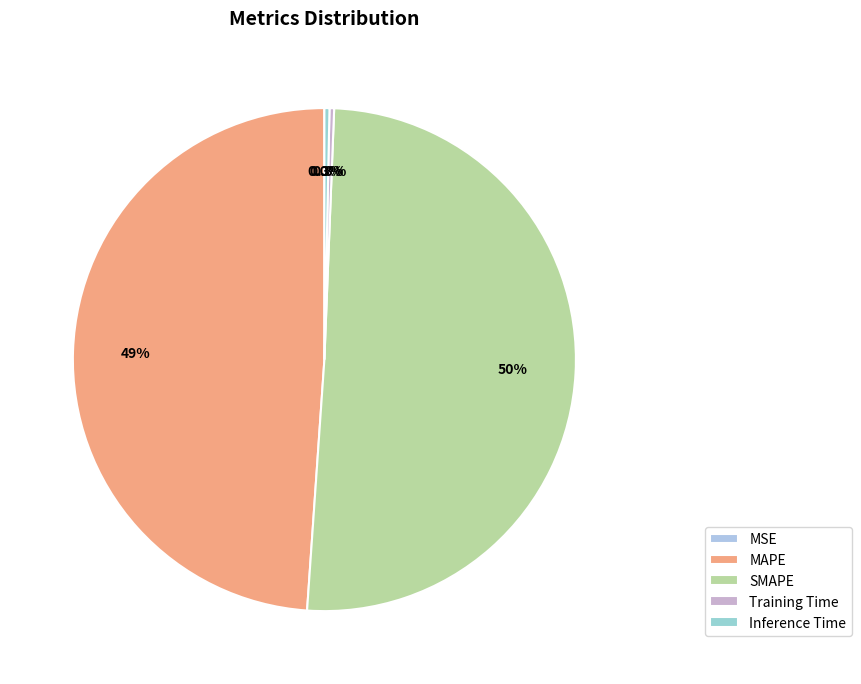

How much of the chart is everything except MSE?

100.0%